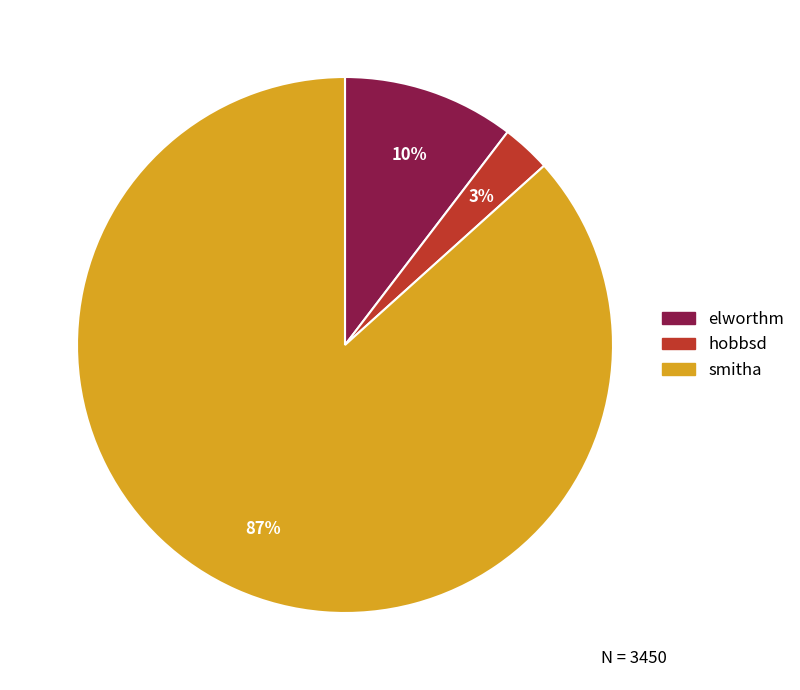

True or false: smitha accounts for 87% of the total.

True